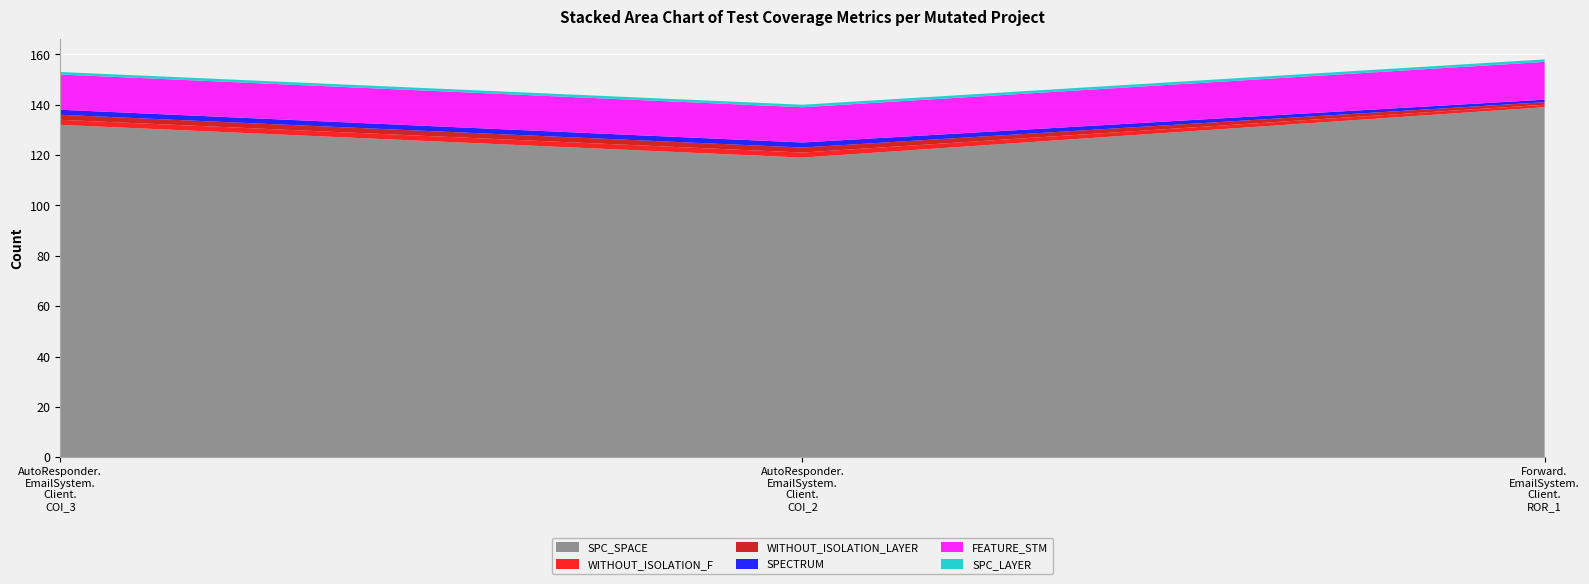

Reading right to left, extract all data points from this chart.

SPC_SPACE: Forward.EmailSystem.Client.ROR_1=139	AutoResponder.EmailSystem.Client.COI_2=119	AutoResponder.EmailSystem.Client.COI_3=132
WITHOUT_ISOLATION_F: Forward.EmailSystem.Client.ROR_1=1	AutoResponder.EmailSystem.Client.COI_2=2	AutoResponder.EmailSystem.Client.COI_3=2
WITHOUT_ISOLATION_LAYER: Forward.EmailSystem.Client.ROR_1=1	AutoResponder.EmailSystem.Client.COI_2=2	AutoResponder.EmailSystem.Client.COI_3=2
SPECTRUM: Forward.EmailSystem.Client.ROR_1=1	AutoResponder.EmailSystem.Client.COI_2=2	AutoResponder.EmailSystem.Client.COI_3=2
FEATURE_STM: Forward.EmailSystem.Client.ROR_1=15	AutoResponder.EmailSystem.Client.COI_2=14	AutoResponder.EmailSystem.Client.COI_3=14
SPC_LAYER: Forward.EmailSystem.Client.ROR_1=1	AutoResponder.EmailSystem.Client.COI_2=1	AutoResponder.EmailSystem.Client.COI_3=1